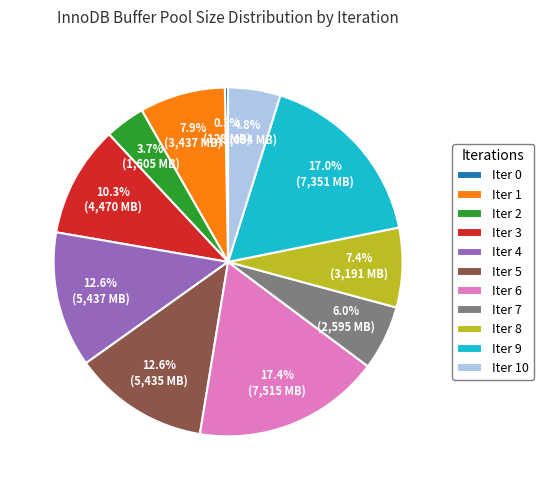

Does any single category account for the majority?

No